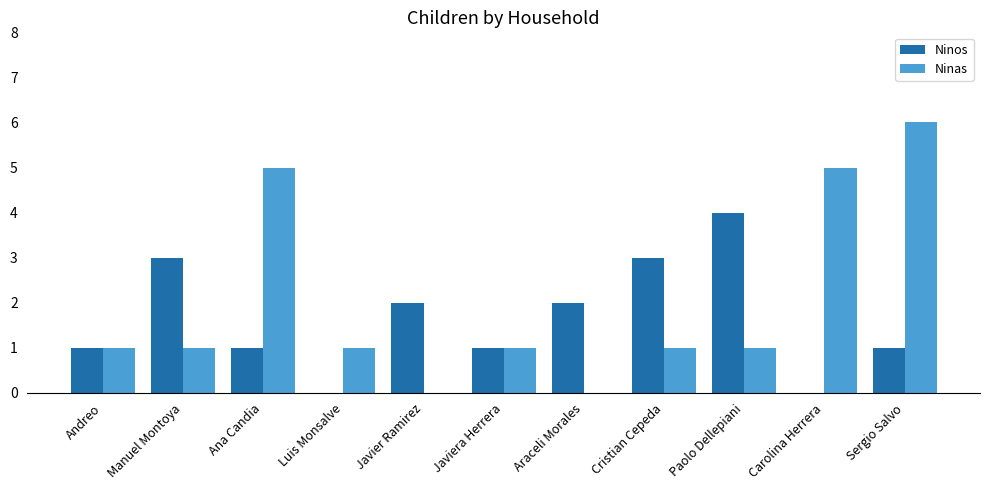

What are all the series names shown in the legend?

Ninos, Ninas